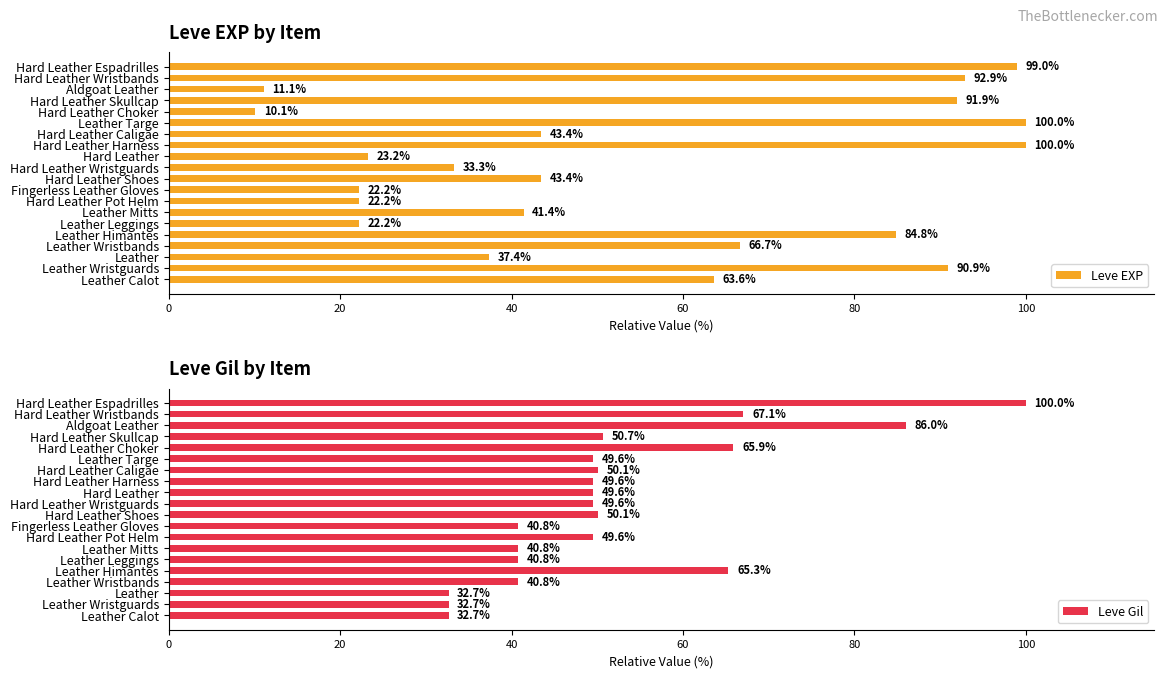

Reading left to right, list all the values displayed in this chart.

Leve EXP: 63.6	90.9	37.4	66.7	84.8	22.2	41.4	22.2	22.2	43.4	33.3	23.2	100.0	43.4	100.0	10.1	91.9	11.1	92.9	99.0
Leve Gil: 32.7	32.7	32.7	40.8	65.3	40.8	40.8	49.6	40.8	50.1	49.6	49.6	49.6	50.1	49.6	65.9	50.7	86.0	67.1	100.0